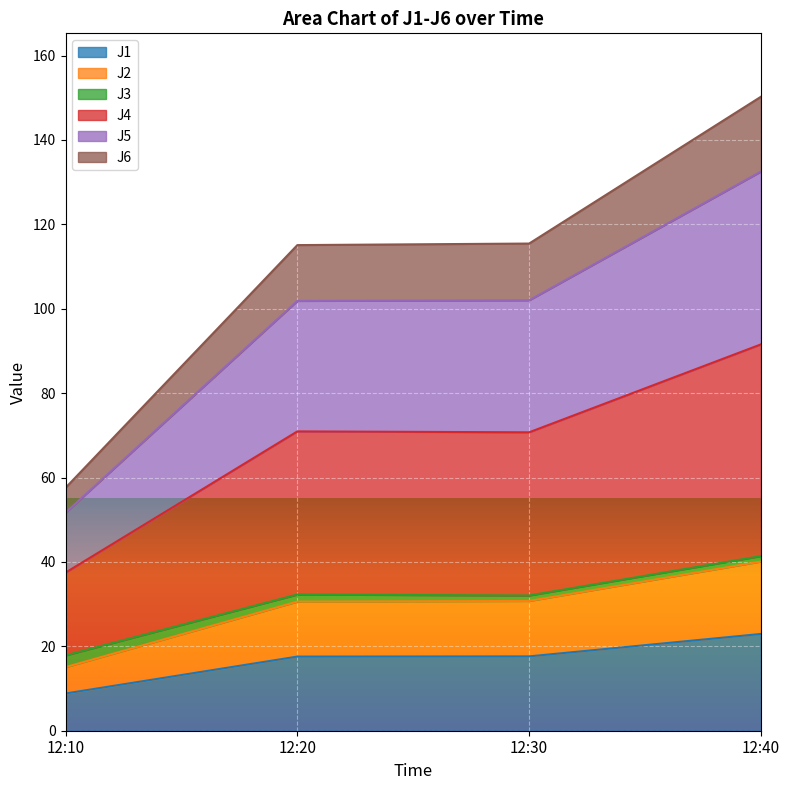

What is the maximum value for J1?

22.9